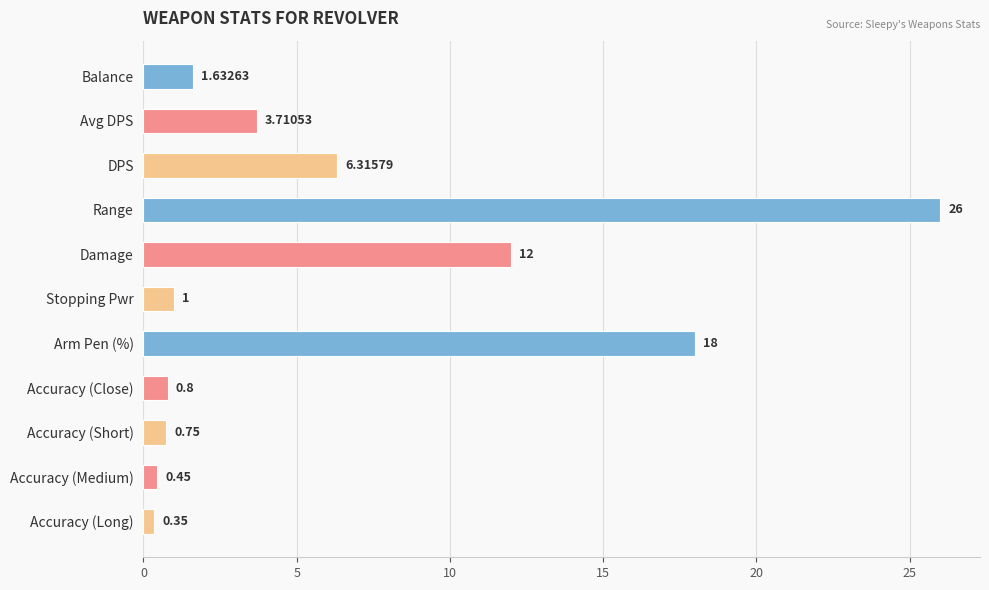

What is the sum of all values?

71.0